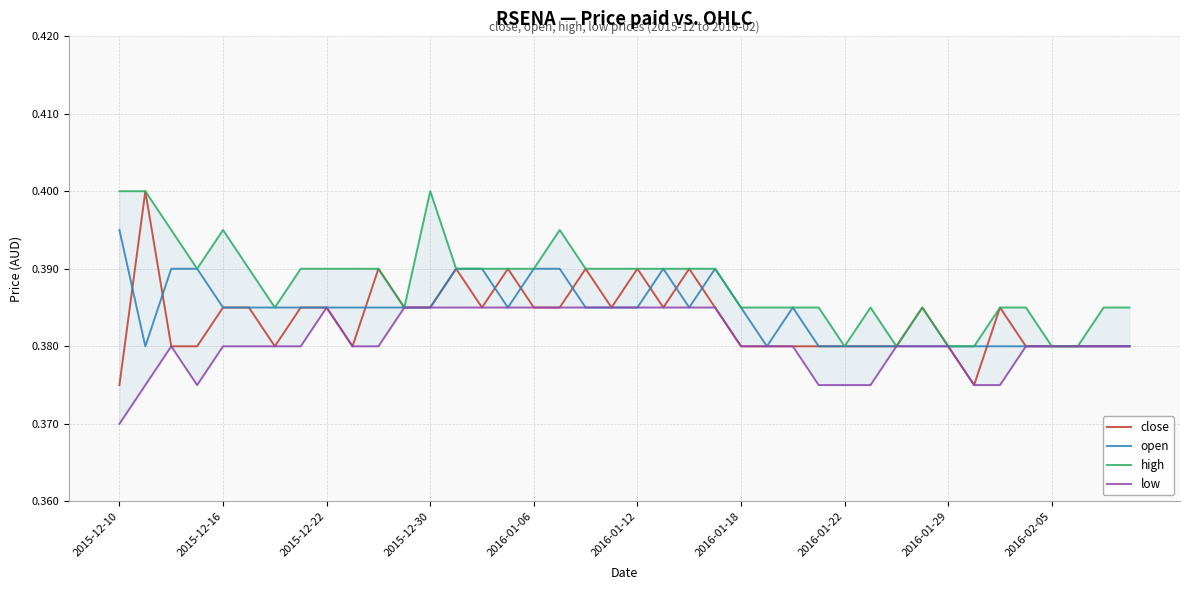

The value of close at 2016-01-22 is 0.2. True or false?

False